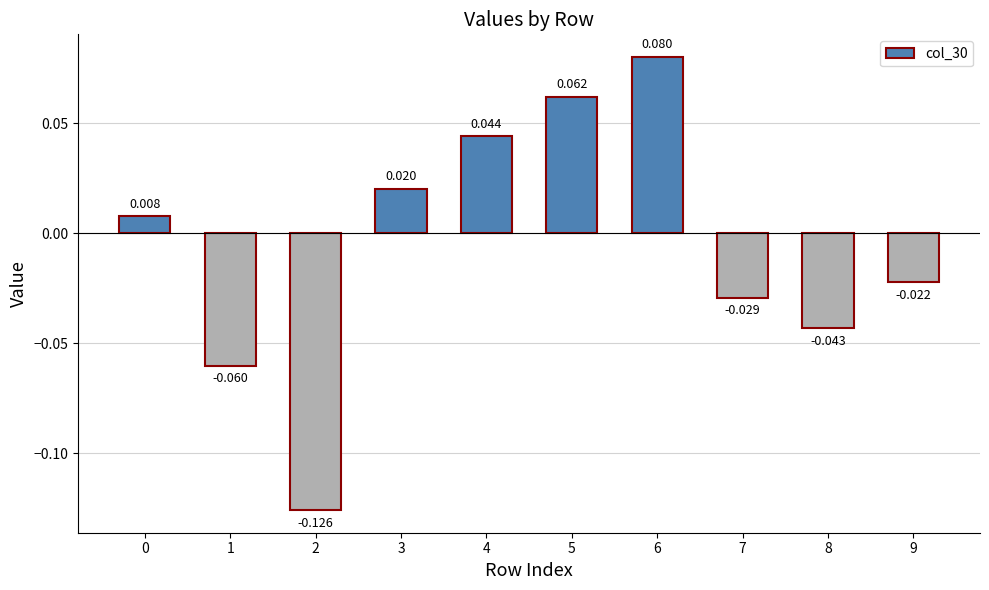

Does the chart contain stacked bars?

No